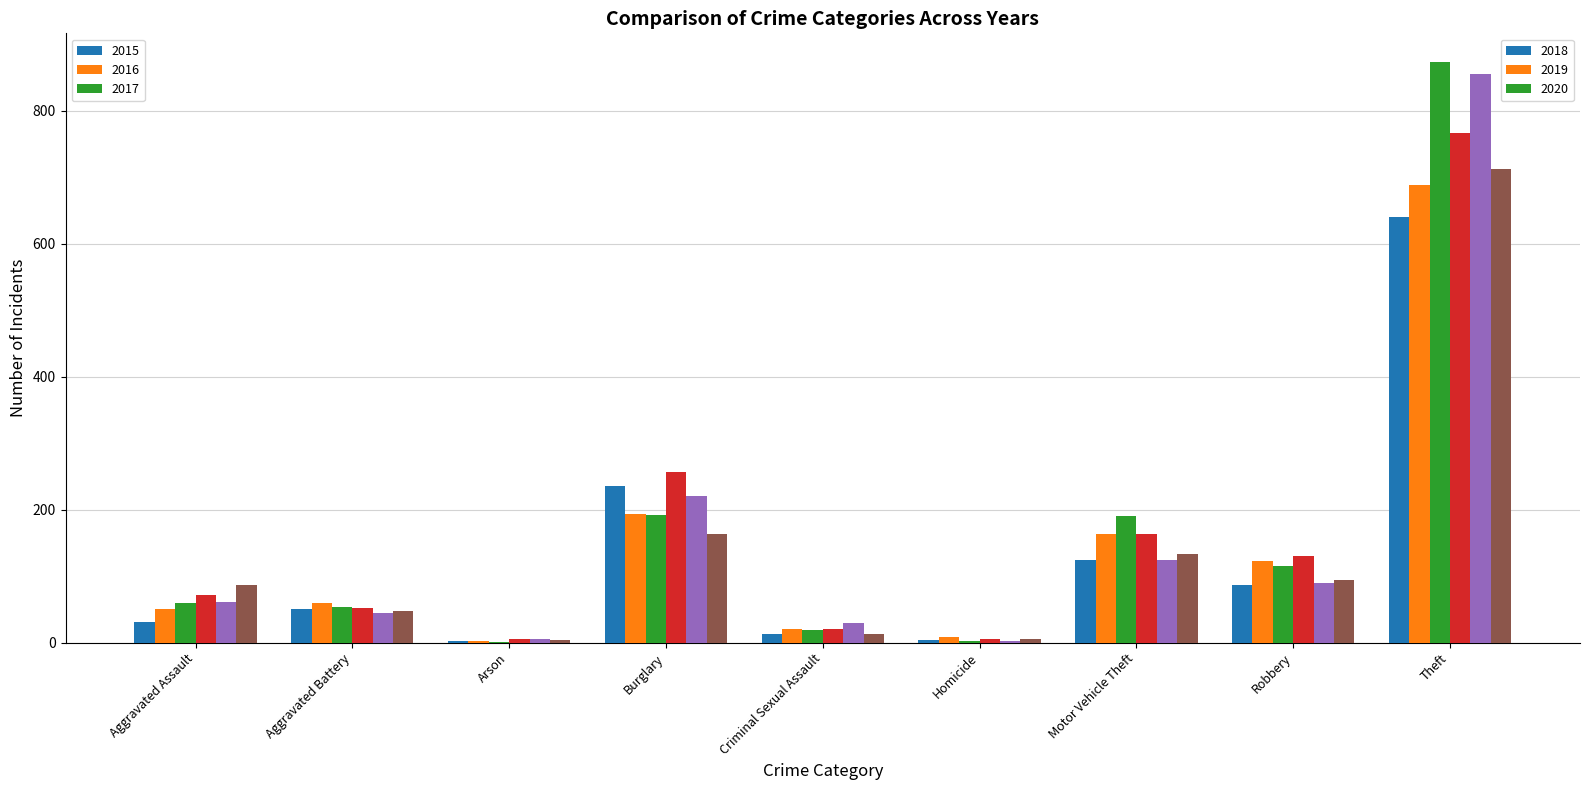

What is the total value across all series at Aggravated Battery?

309